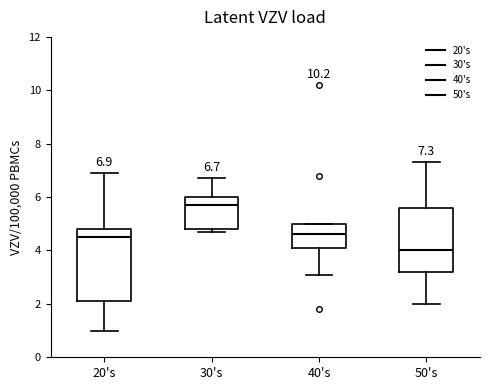

Which box's median line is the highest?

30's